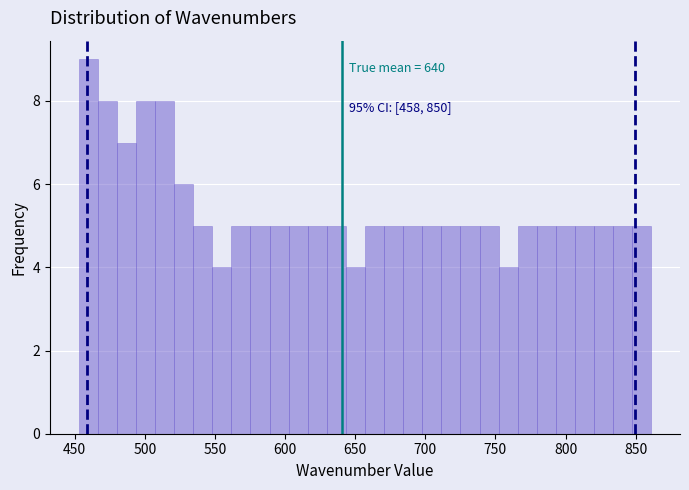

Around what value on the x-axis is the tallest bar? Give the approximate position of its centre, as read against the axis.

460